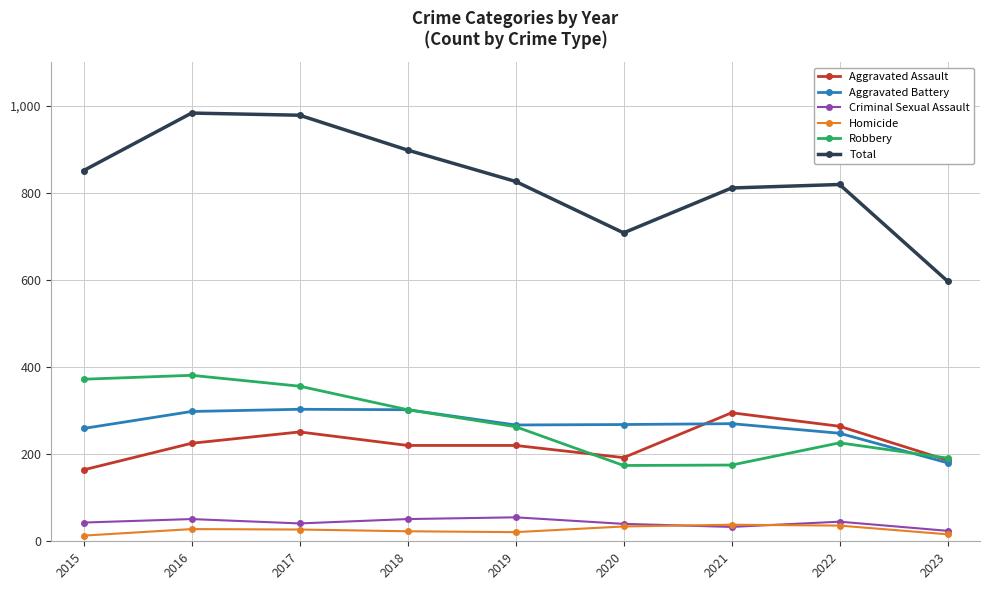

True or false: Total has more than 1 points higher than both neighbors.

True